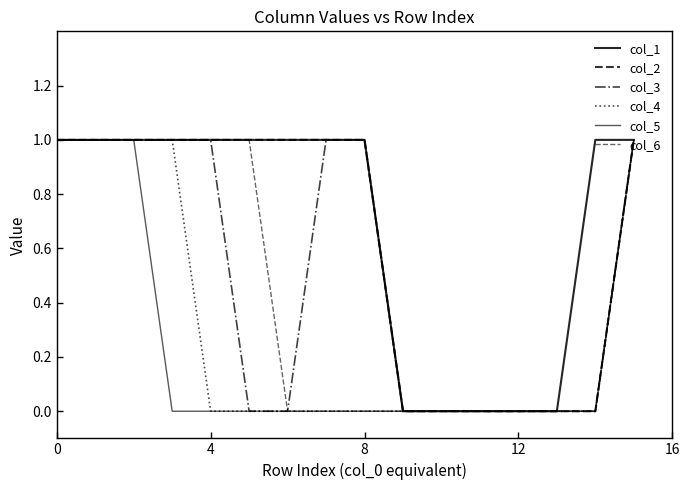

What is the maximum value for col_6?

1